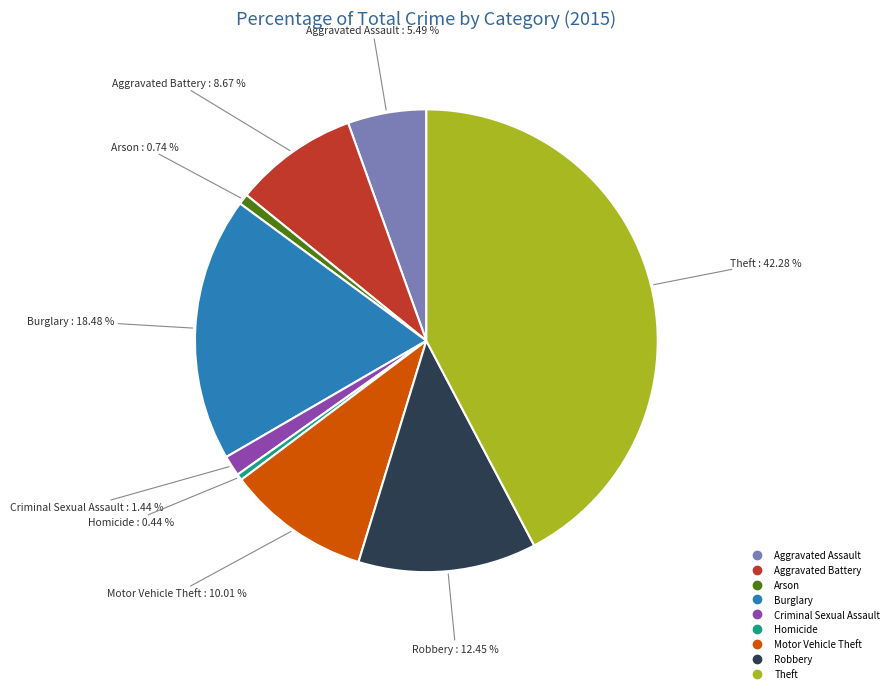

Between Aggravated Battery and Theft, which is larger?

Theft